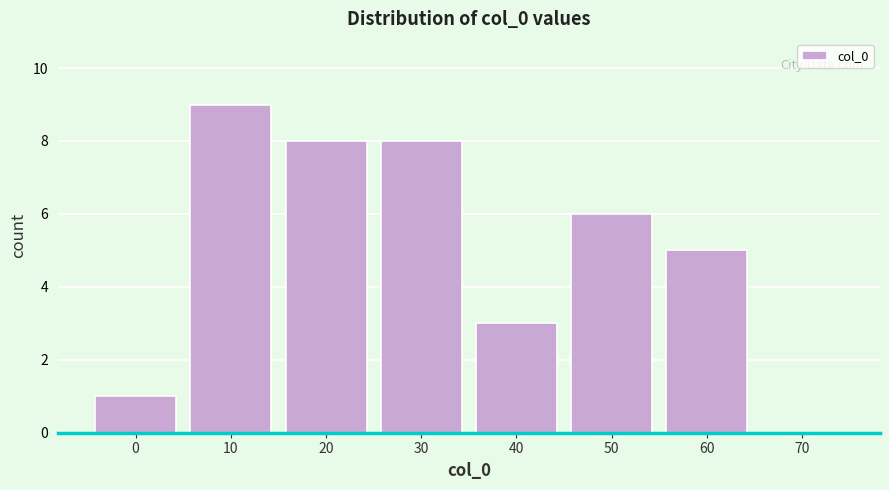

Reading left to right, transcribe all the data shown in this chart.

0=1	10=9	20=8	30=8	40=3	50=6	60=5	70=0